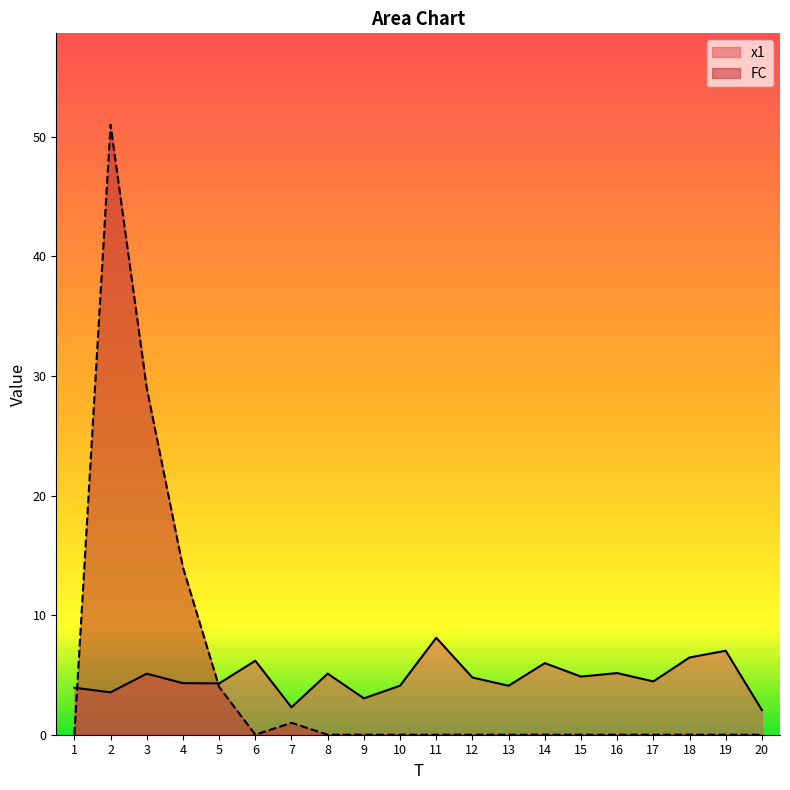

The x1 series shows 9.2 at 6. True or false?

False